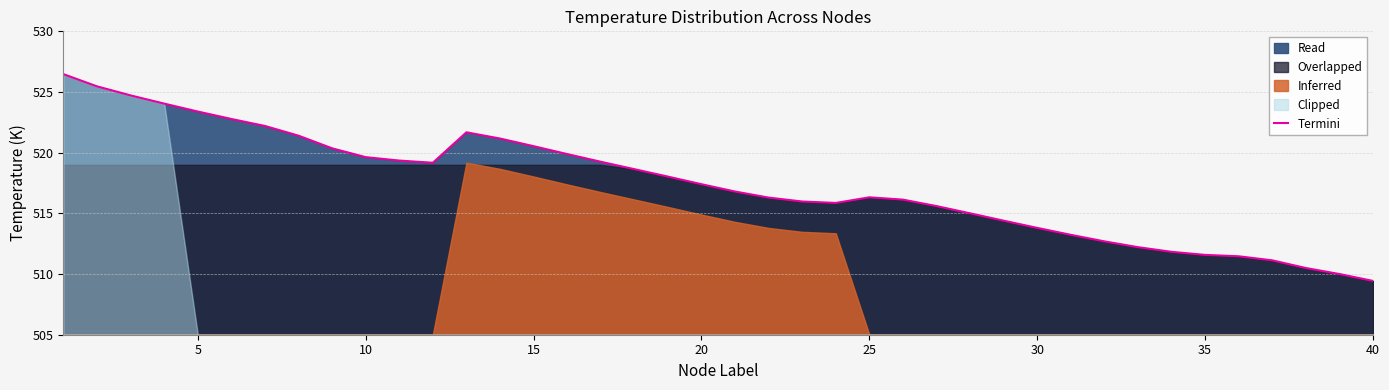

Reading left to right, what are all the values shown in this chart?

526.5	525.5	524.7	524.0	523.4	522.8	522.2	521.4	520.4	519.6	519.4	519.2	521.7	521.2	520.5	519.9	519.3	518.6	518.0	517.4	516.8	516.3	516.0	515.9	516.3	516.1	515.6	515.0	514.4	513.8	513.2	512.7	512.2	511.8	511.6	511.5	511.1	510.5	510.0	509.4